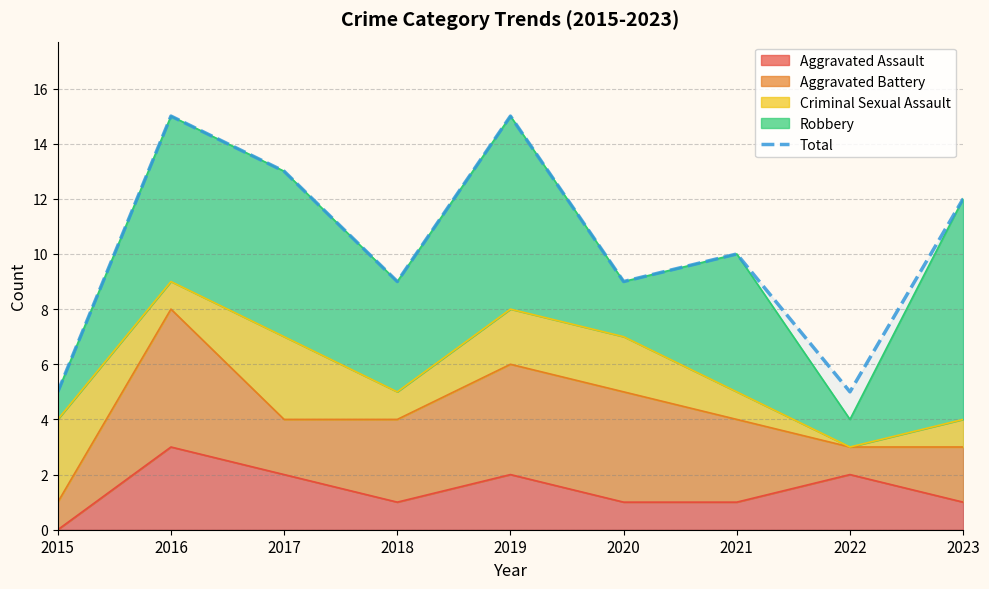

How many lines are shown in the chart?

1